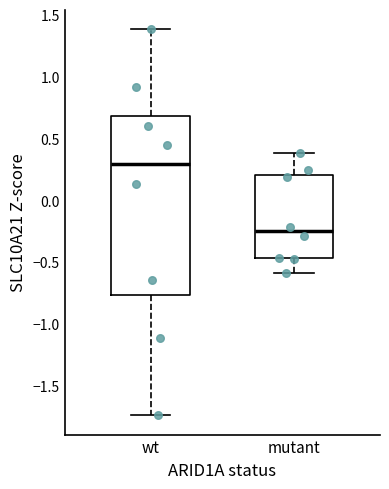

Reading left to right, read every box against the y-axis: the position of its median line, the range the box covers, and the ends of its whiskers. The values are not printed on the chart, so give them approximately, as read against the axis.

wt: median 0.30, box -0.75 to 0.70, whiskers -1.75 to 1.40
mutant: median -0.25, box -0.45 to 0.20, whiskers -0.60 to 0.40